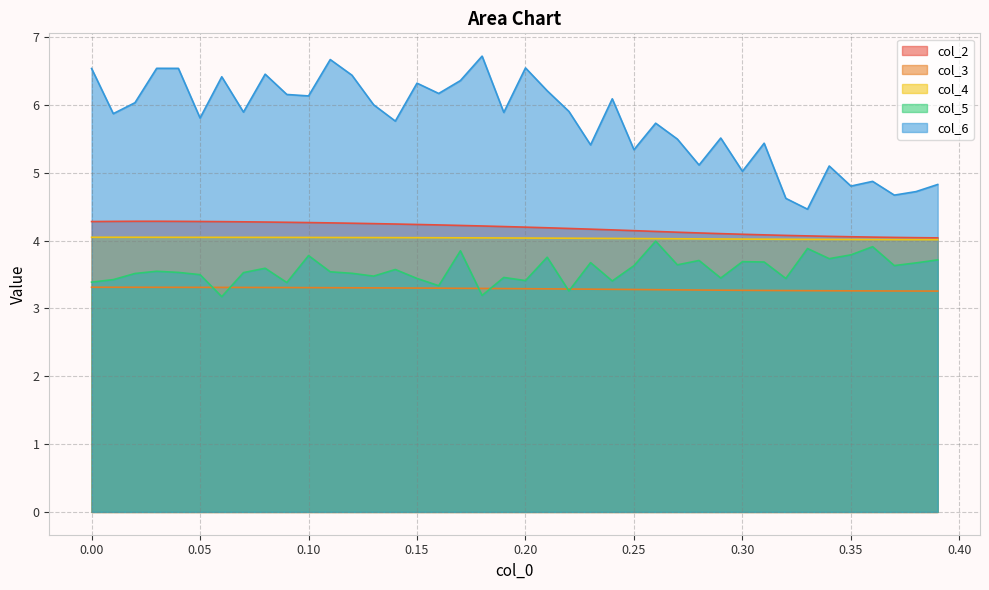

Which series has the largest total across all categories?

col_6